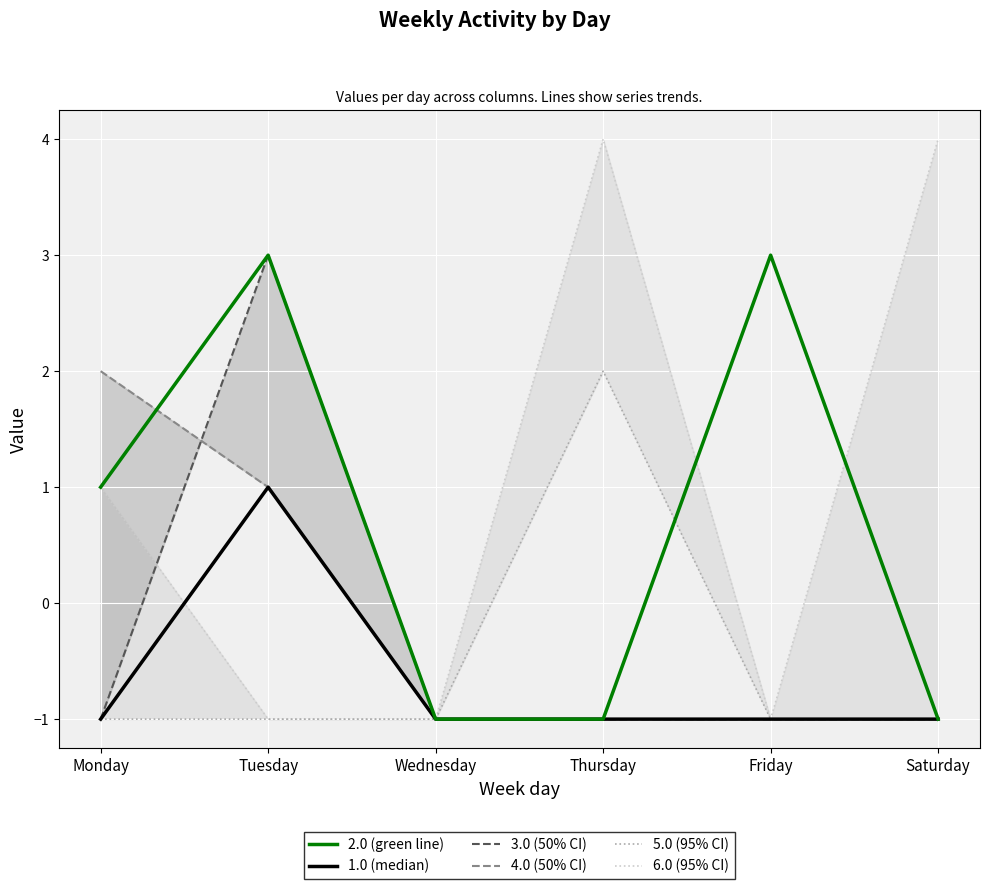

At which label does 2.0 first exceed 1?

Tuesday